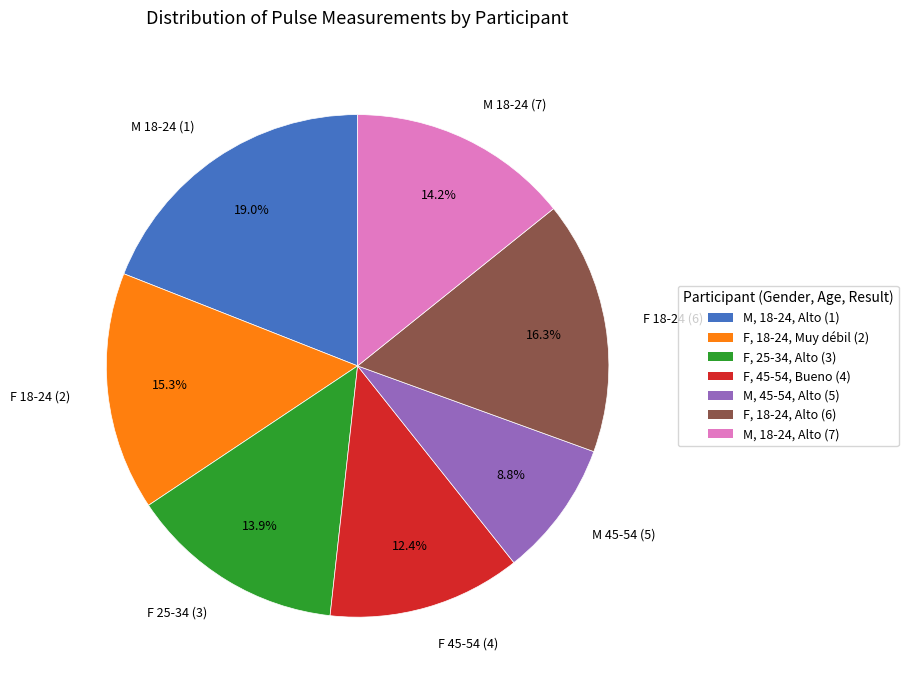

To the nearest percent, what is the average slice percentage?

14%